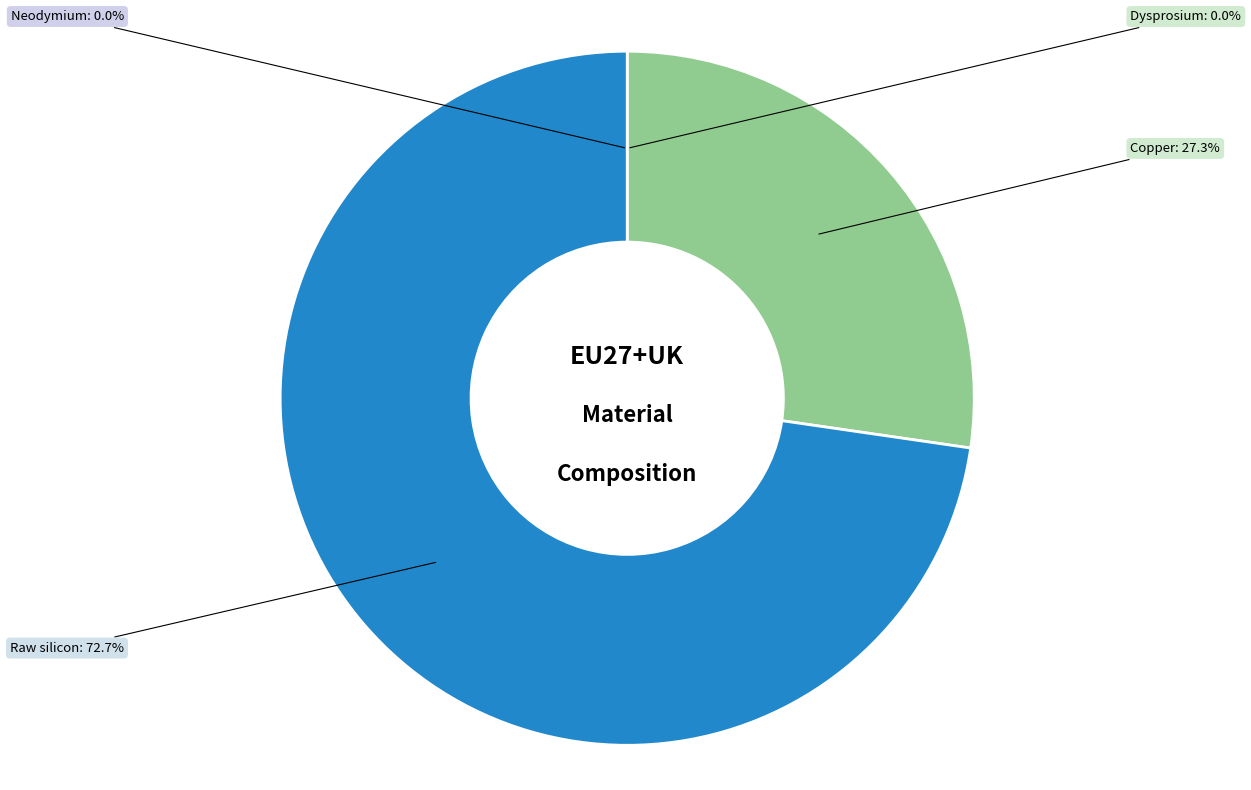

Is it true that Neodymium is 12% of the pie?

False